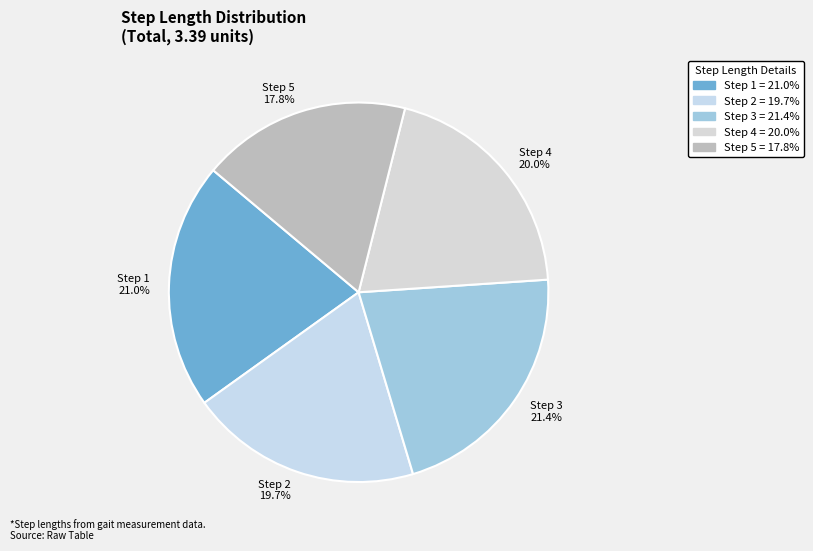

Count the number of slices in the pie.

5